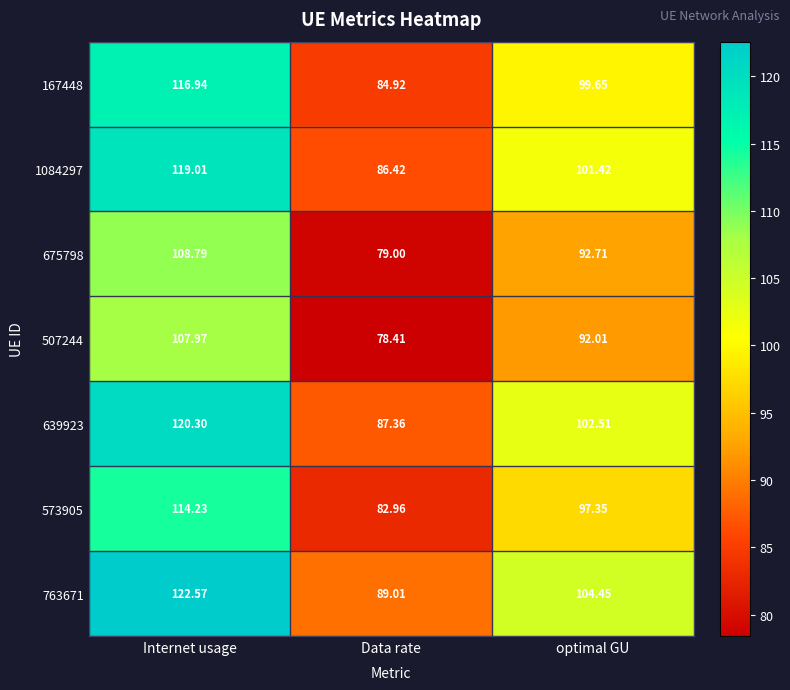

Is the value of 1084297 at optimal GU greater than the value of 763671 at Internet usage?

No